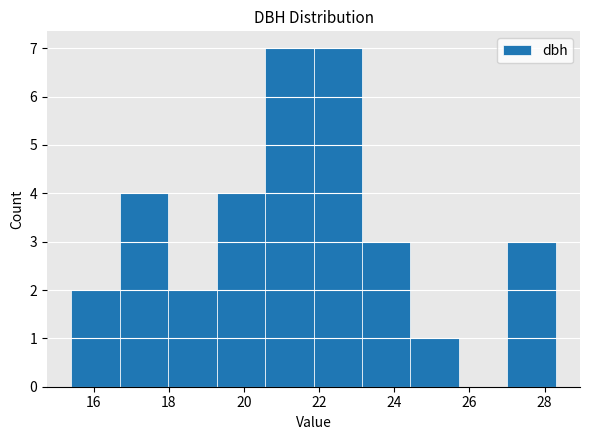

Reading left to right, transcribe this chart: for each bar, give the range it covers on the x-axis and its height. Neither the bar edges nor the heights are printed on the chart, so give them approximately, as read against the axes.

15.4 to 16.6: 2
16.6 to 18.0: 4
18.0 to 19.2: 2
19.2 to 20.6: 4
20.6 to 21.8: 7
21.8 to 23.2: 7
23.2 to 24.4: 3
24.4 to 25.8: 1
25.8 to 27.0: 0
27.0 to 28.4: 3